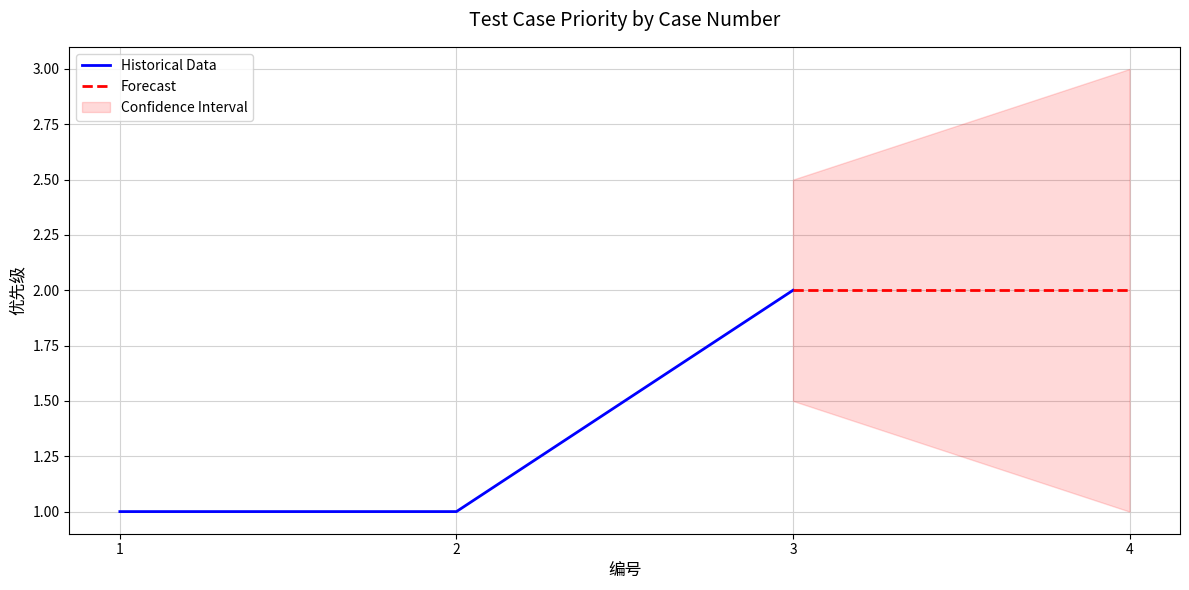

Which category has the highest value across all series?

3